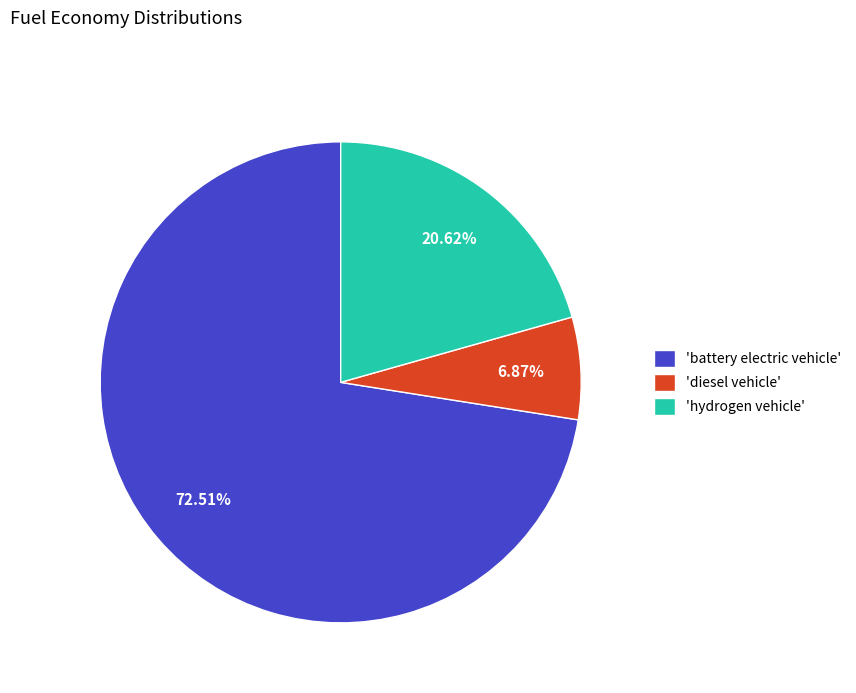

Is the sum of 'hydrogen vehicle' and 'battery electric vehicle' greater than half?

Yes